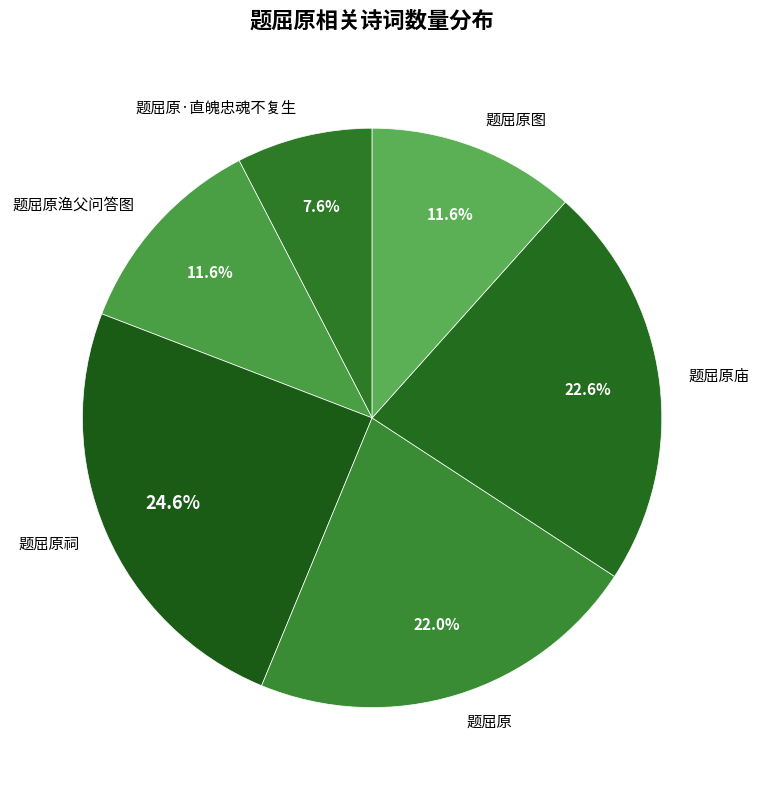

To the nearest percent, what is the difference between the 题屈原·直魄忠魂不复生 and 题屈原祠 slice percentages?

17%